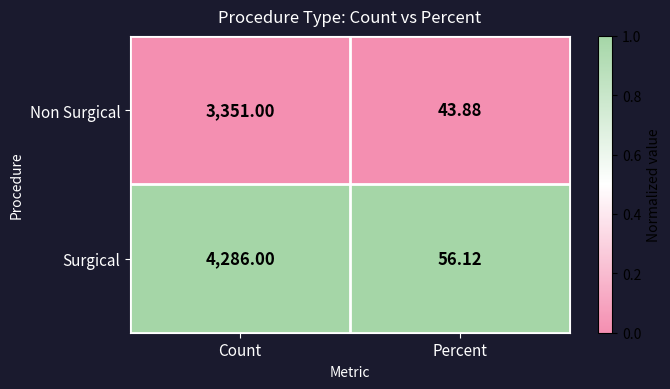

Which series changed the most between Count and Percent?

Surgical